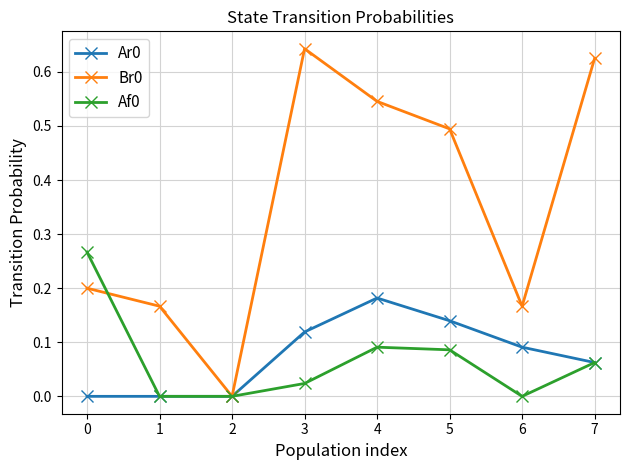

How many data points does each series have?

8